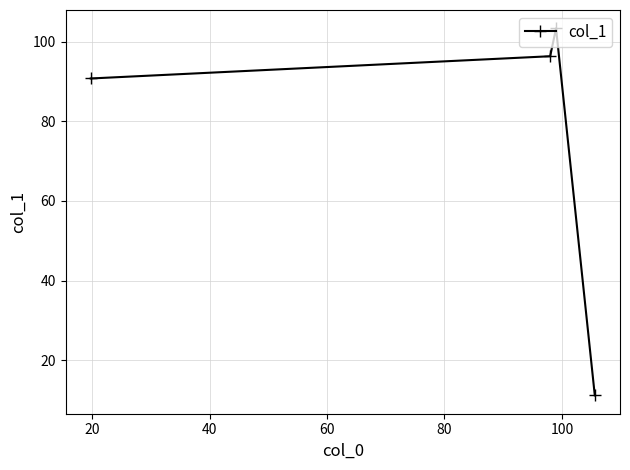

What is the maximum value shown in the chart?

103.3